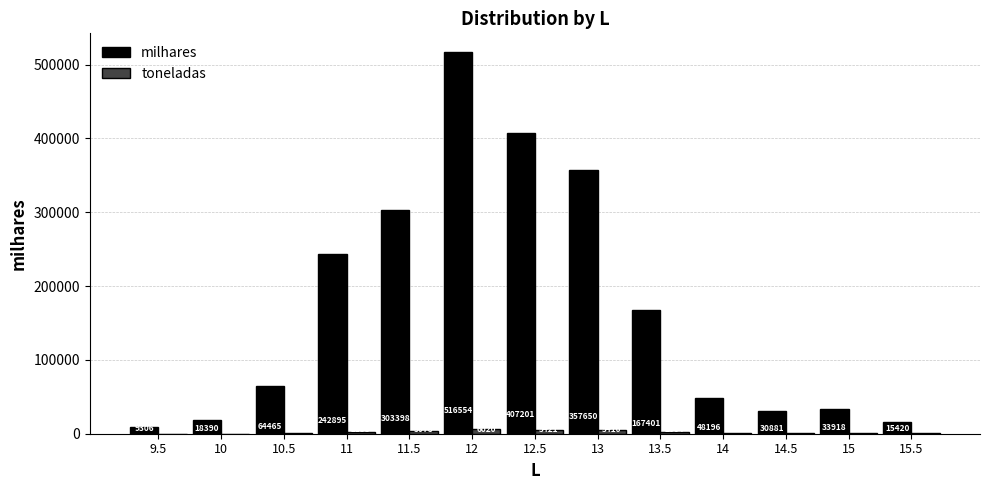

What value does the milhares series have at 14.5, to the nearest 100?

30900